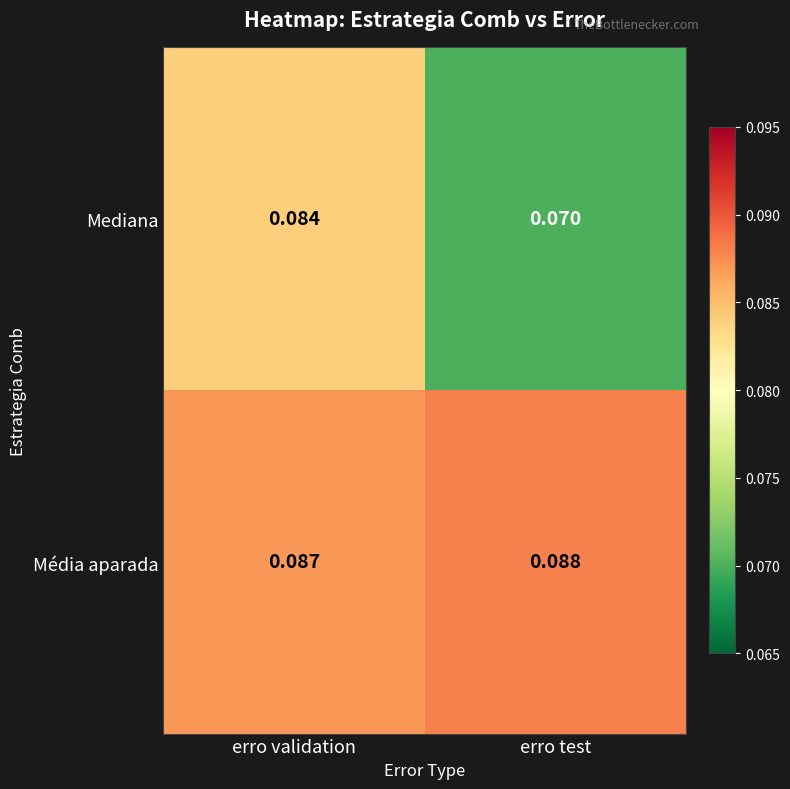

At which label is Média aparada closest to 0?

erro validation